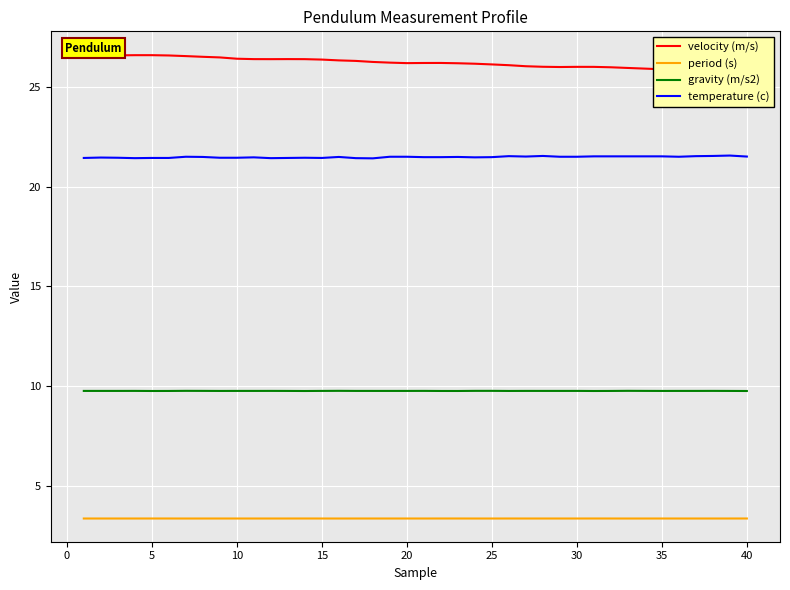

In period (s), how many points are higher than both neighbors (excluding endpoints)?

12